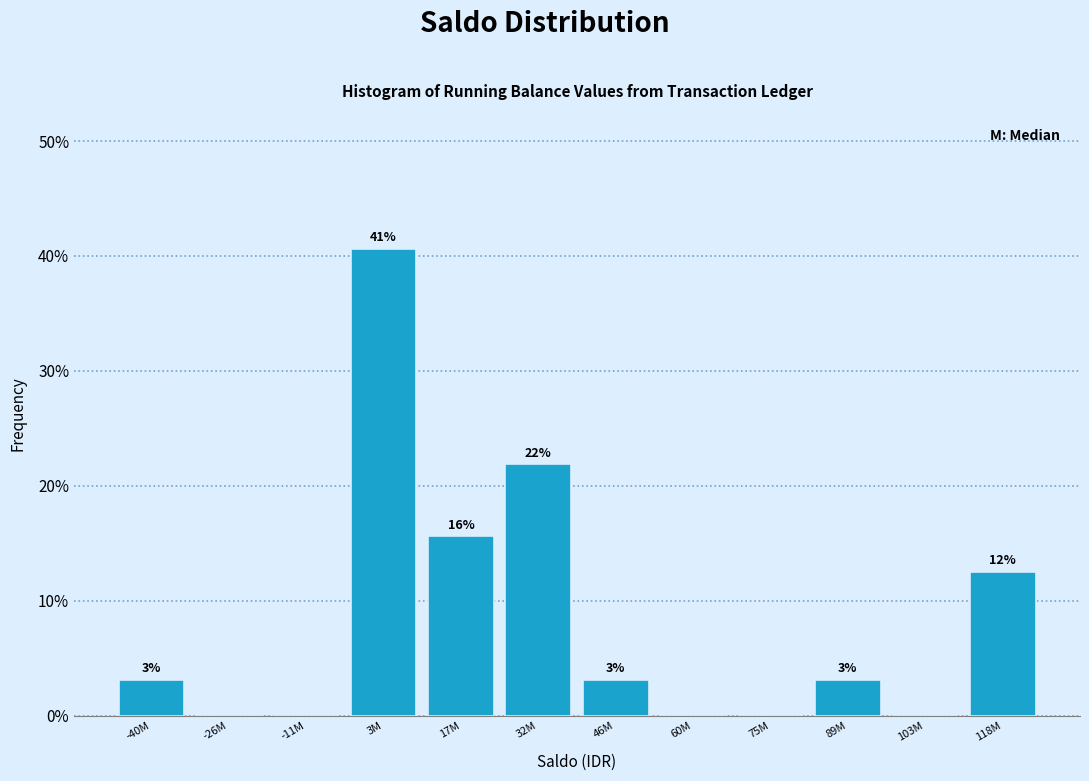

Are the bars horizontal?

No